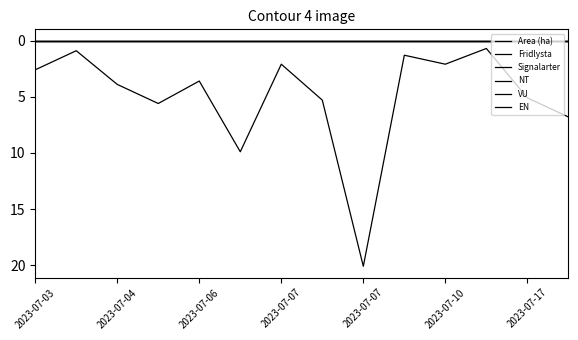

Which series has the largest total across all categories?

Area (ha)